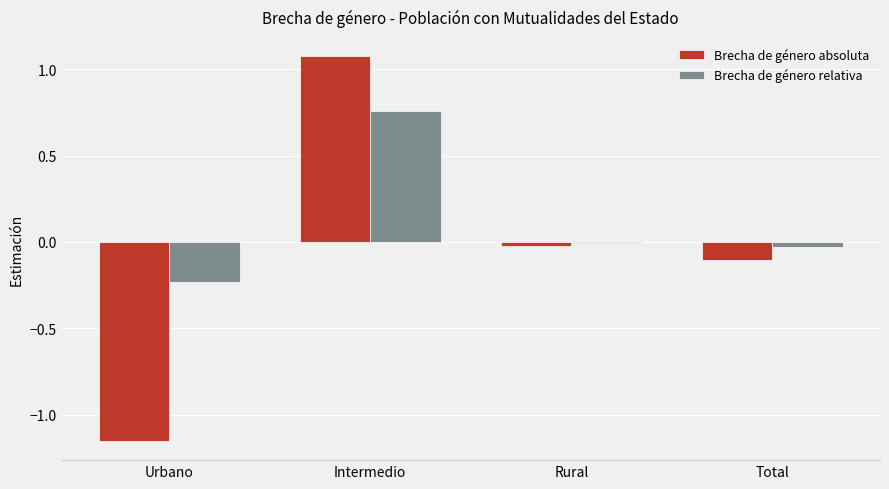

What is the label of the 1st bar from the left?

Urbano